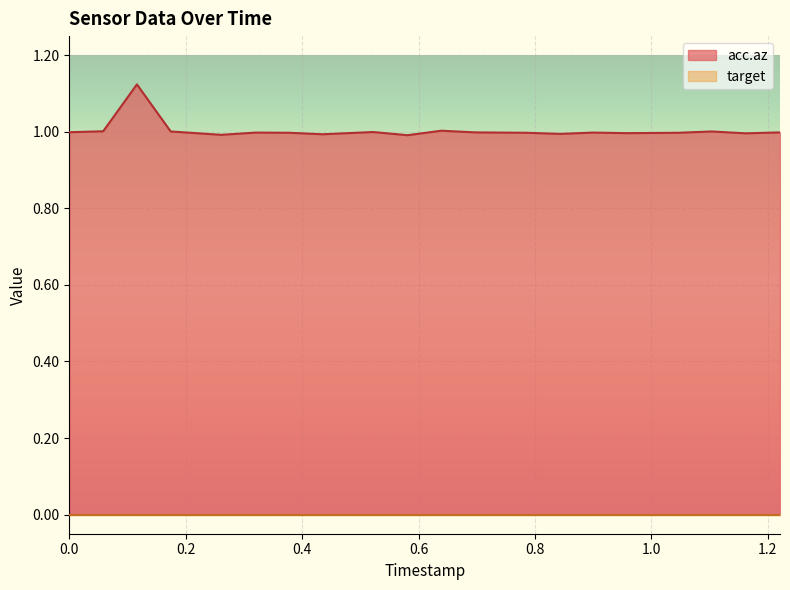

Which series has the widest spread of values?

acc.az